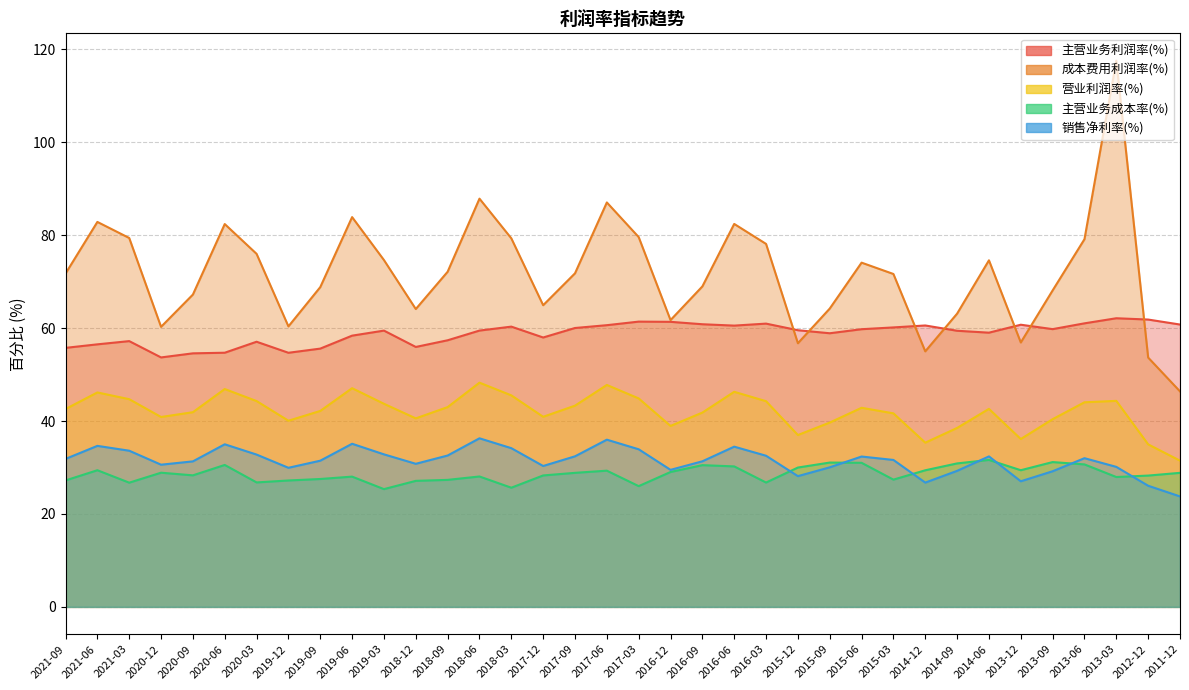

True or false: 主营业务成本率(%) and 主营业务利润率(%) intersect in this chart.

False